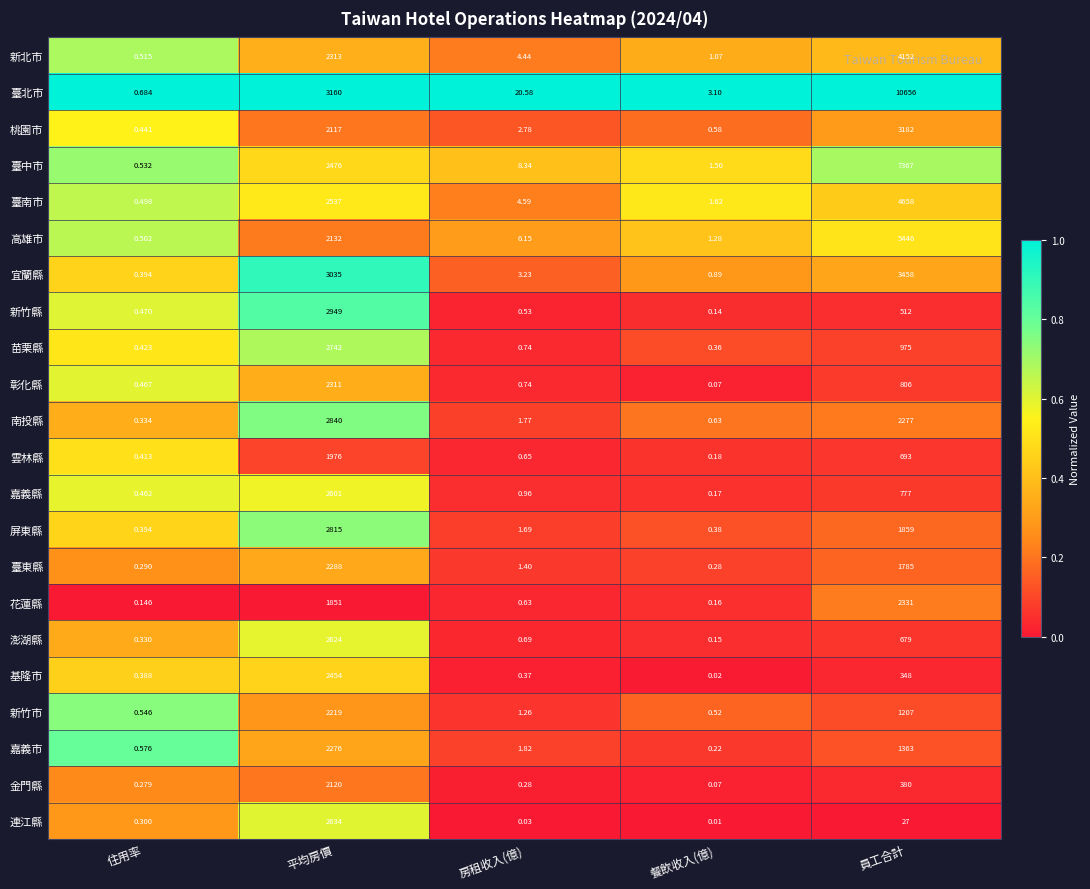

Which category has the lowest value in the 臺南市 series?

住用率